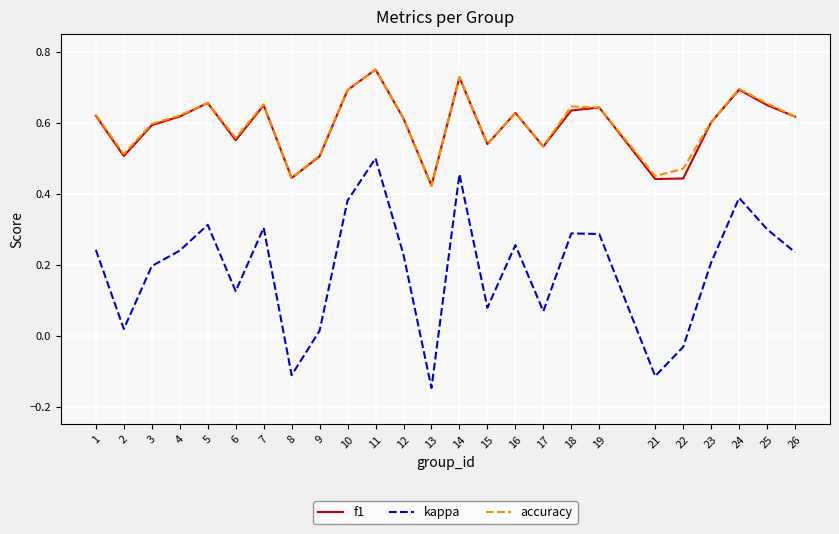

Which category has the highest value in the kappa series?

11